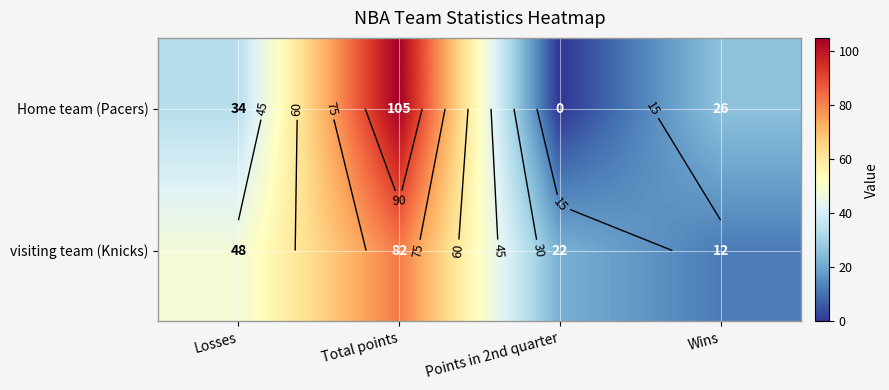

What is the spread (max minus min) of values at Points in 2nd quarter?

22